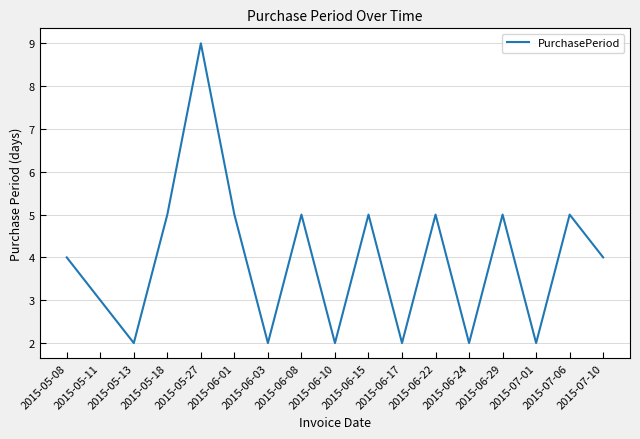

Reading left to right, list all the values displayed in this chart.

2015-05-08=4	2015-05-11=3	2015-05-13=2	2015-05-18=5	2015-05-27=9	2015-06-01=5	2015-06-03=2	2015-06-08=5	2015-06-10=2	2015-06-15=5	2015-06-17=2	2015-06-22=5	2015-06-24=2	2015-06-29=5	2015-07-01=2	2015-07-06=5	2015-07-10=4